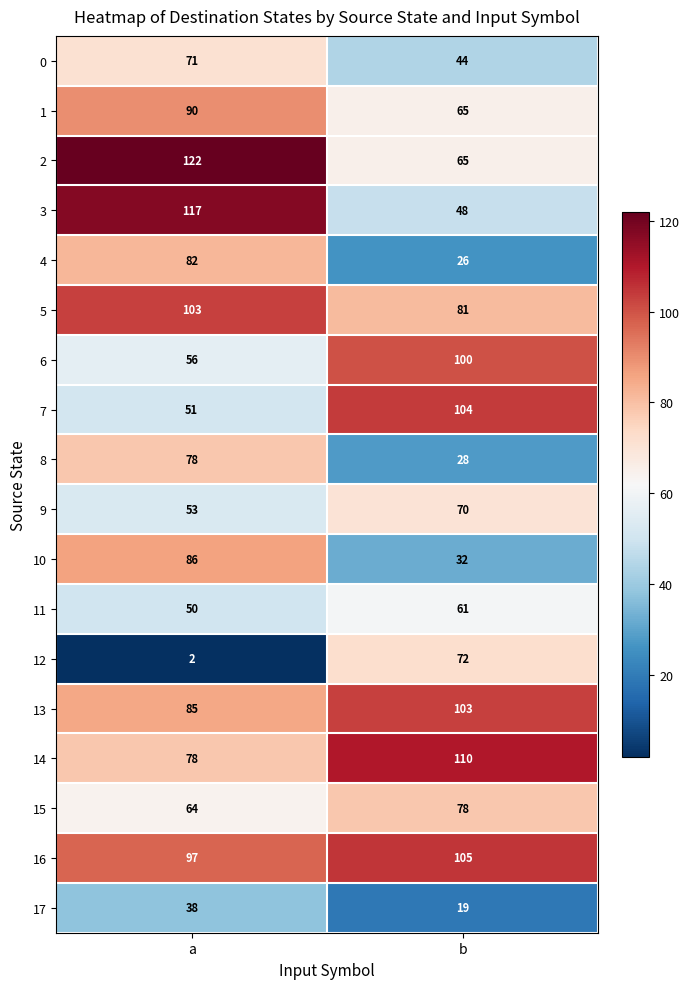

List the labels in order of 5 value, largest first.

a, b